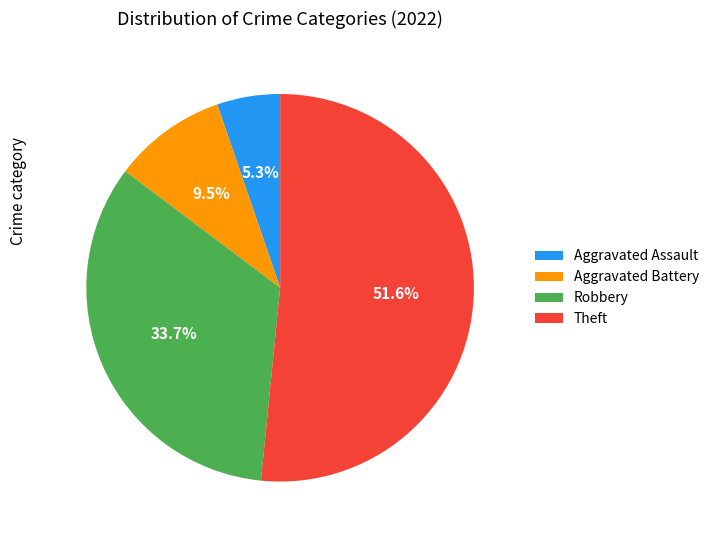

Rank the categories by value from lowest to highest.

Aggravated Assault, Aggravated Battery, Robbery, Theft